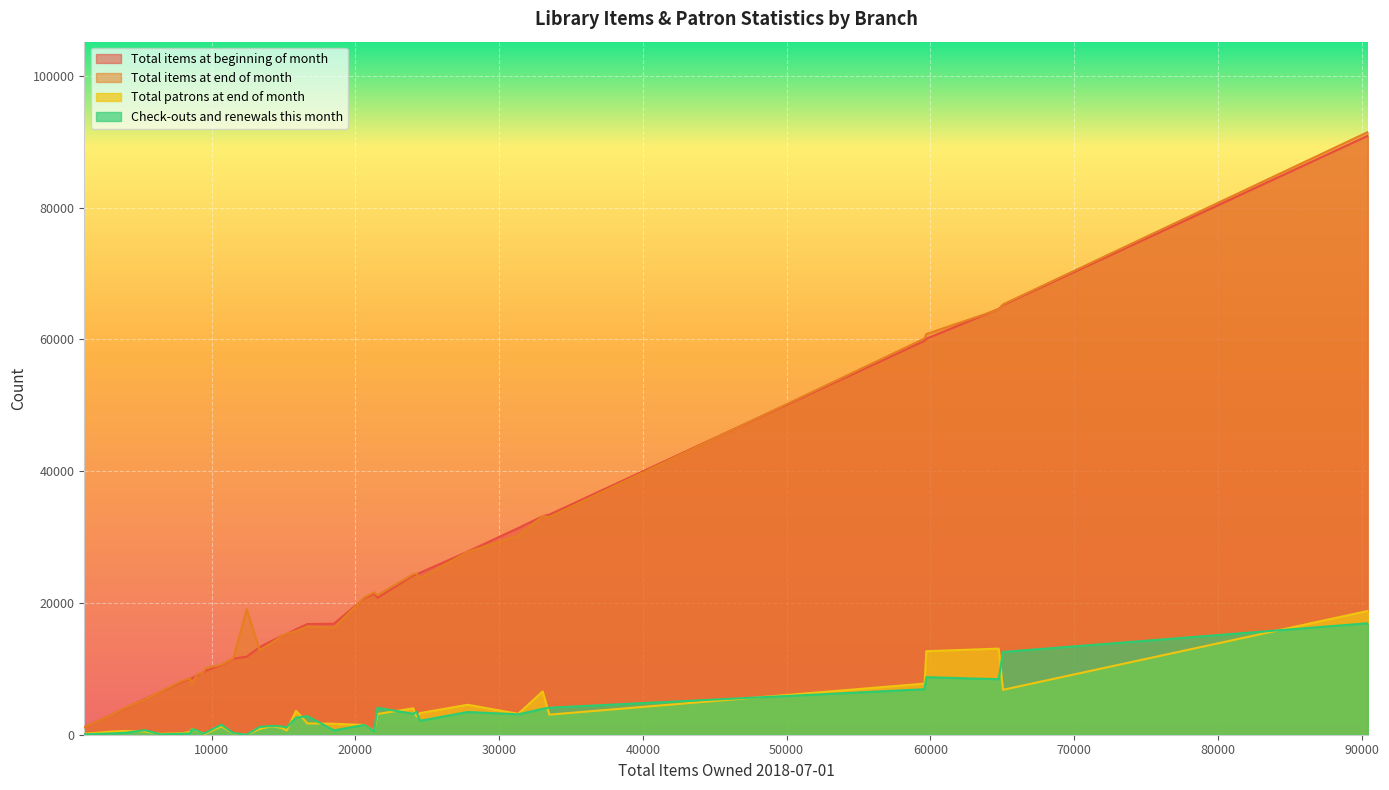

How many categories are shown in the chart?

36